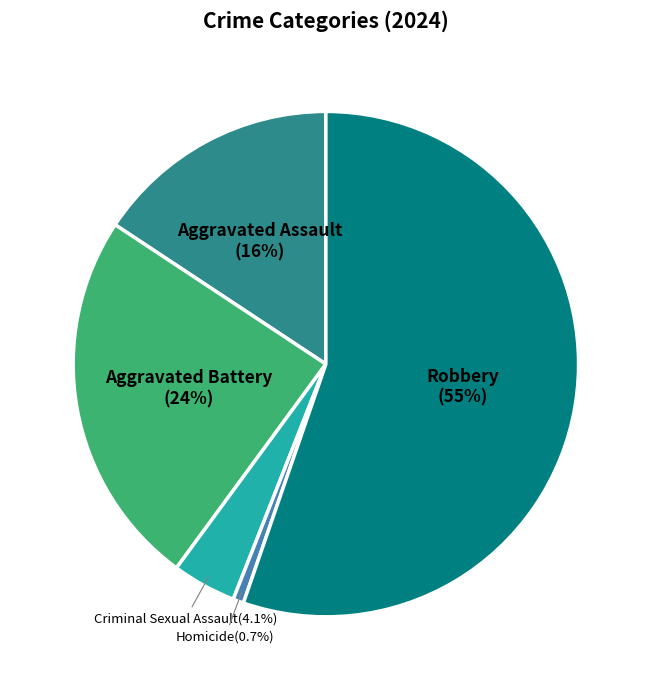

Does any single category account for the majority?

Yes